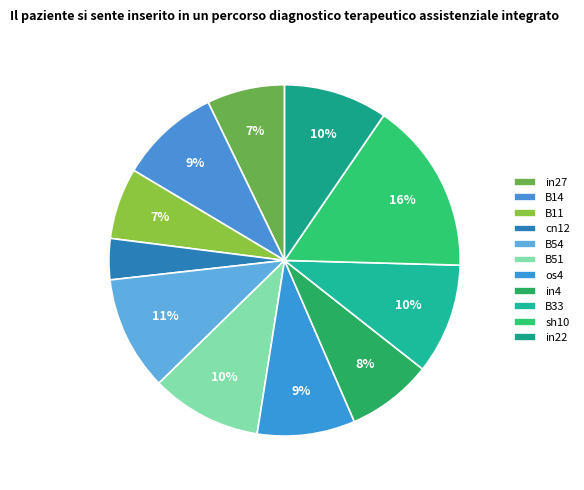

Is there a majority slice in this chart?

No